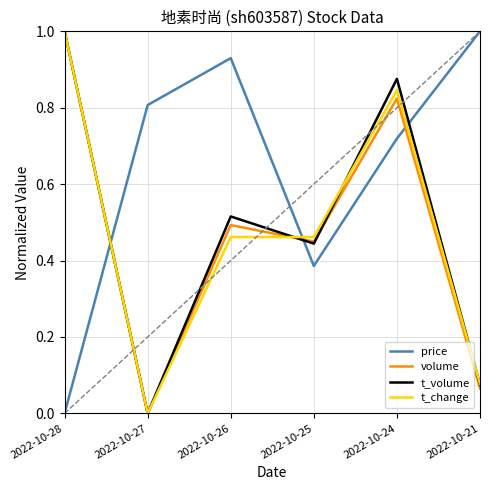

The value of price at 2022-10-28 is -0.3. True or false?

False